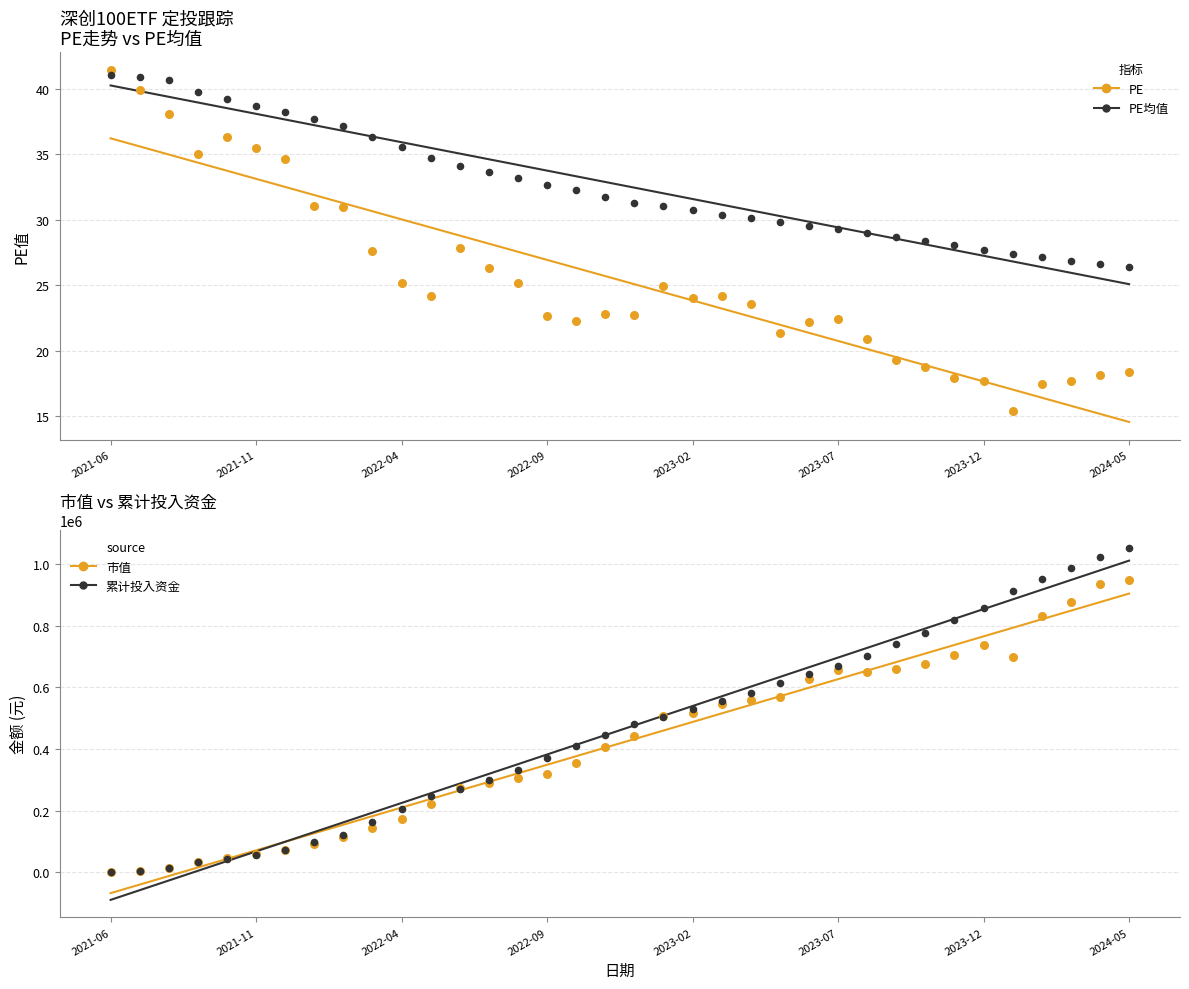

Which series contains the lowest Y value?

市值